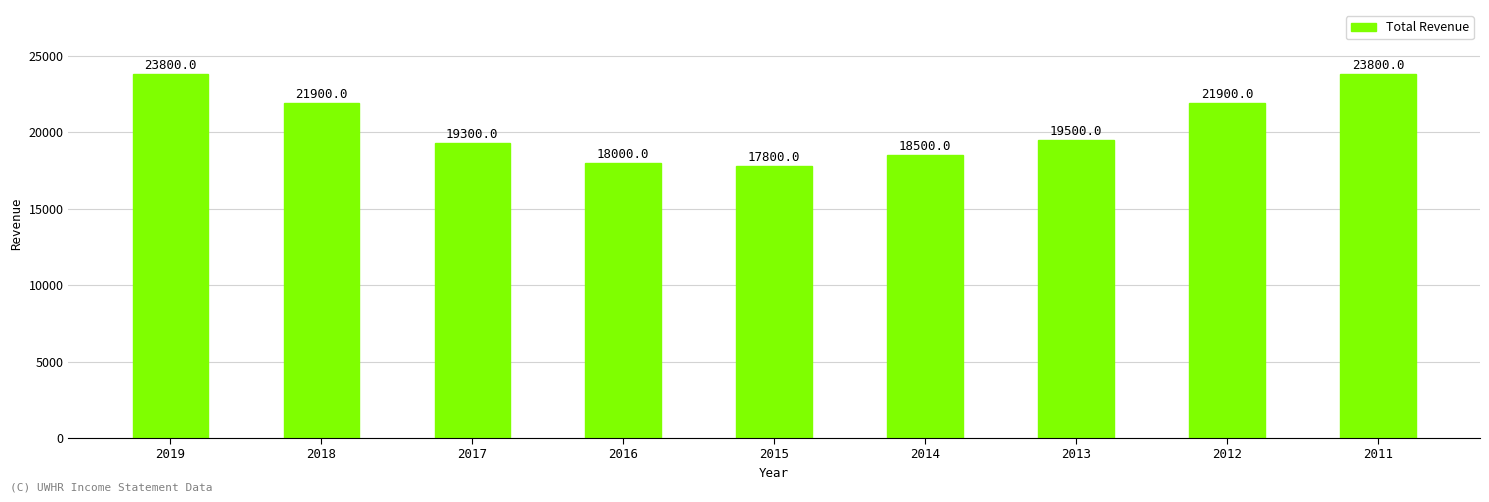

What is the change in value from 2019 to 2016?

-5800